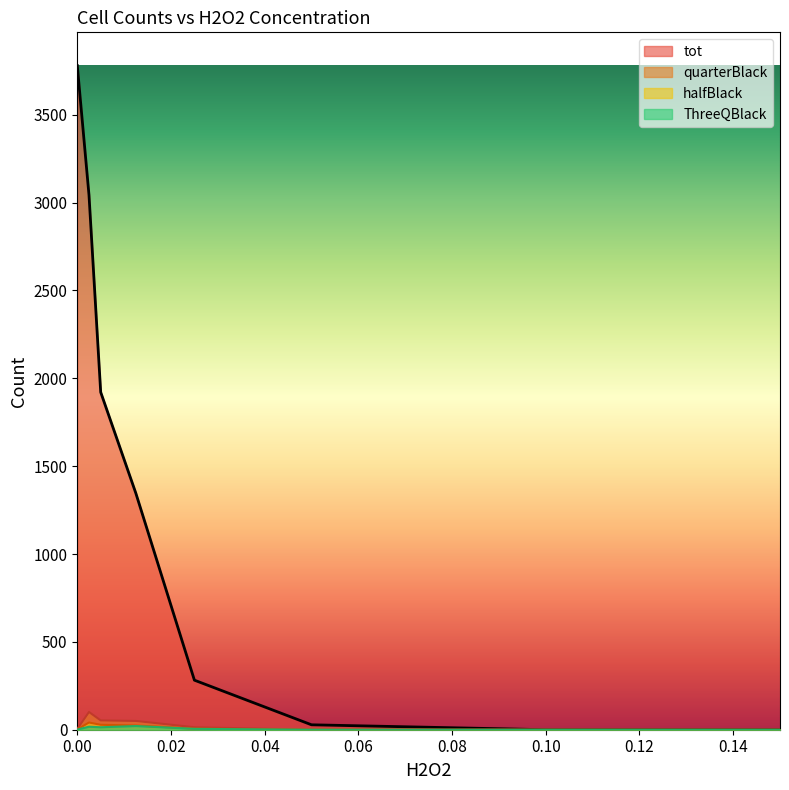

Reading left to right, what are all the values shown in this chart?

tot: 3780	3043	1921	1346	282	28	0	0
halfBlack: 2	41	28	24	6	0	0	0
quarterBlack: 4	101	53	50	14	0	0	0
ThreeQBlack: 1	17	14	21	5	0	0	0